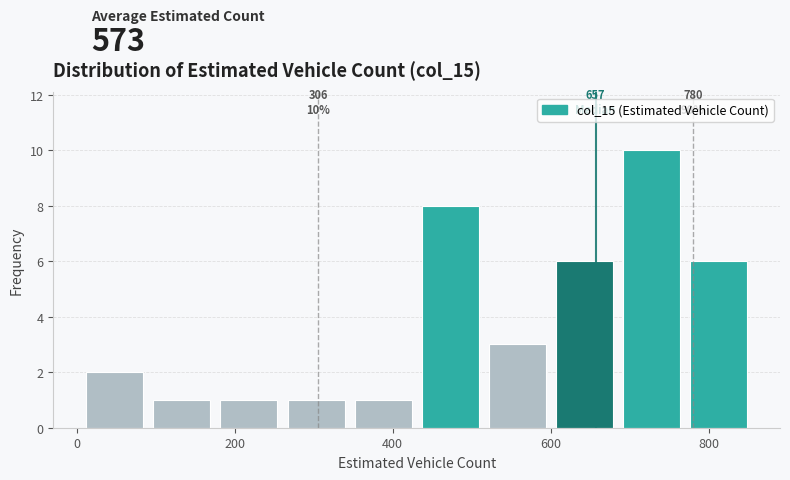

Which range on the x-axis has the tallest bar?

680 to 780